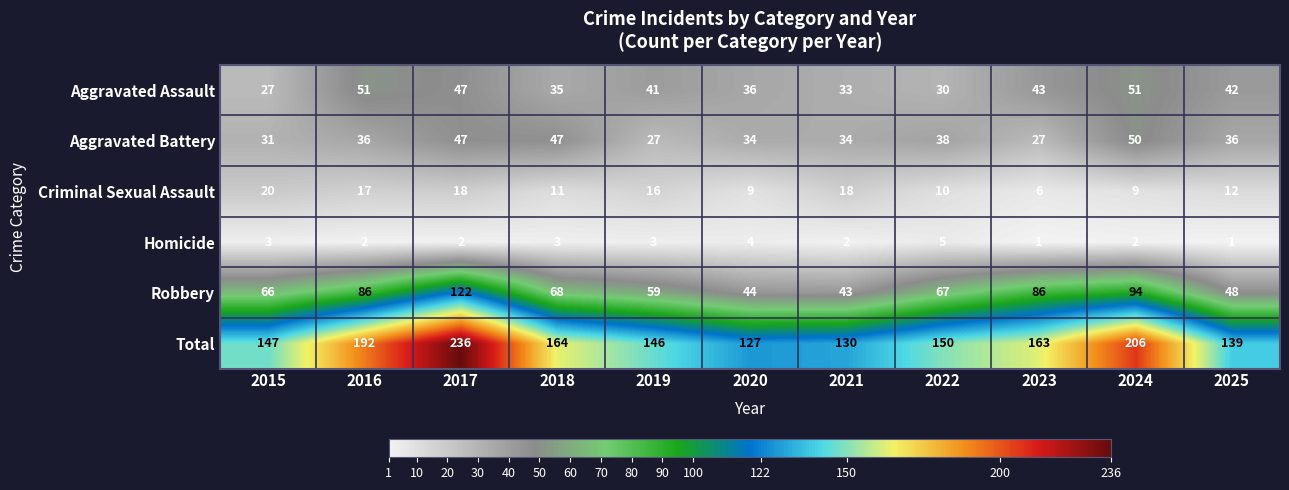

What is the difference between the Aggravated Battery values at 2024 and 2023?

23